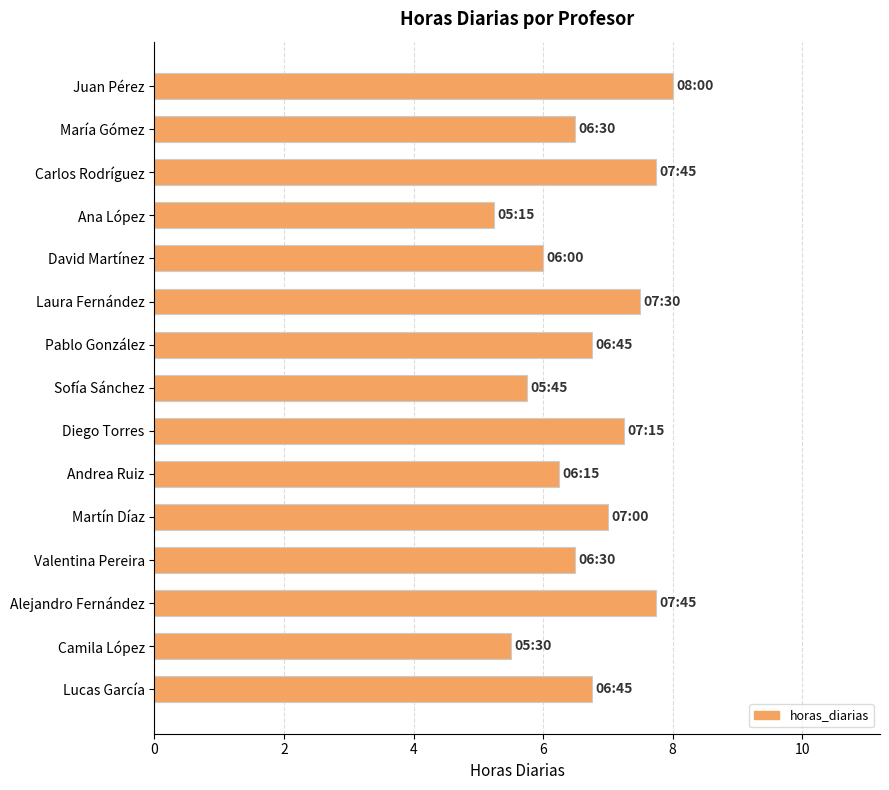

Between Sofía Sánchez and Lucas García, which is larger?

Lucas García